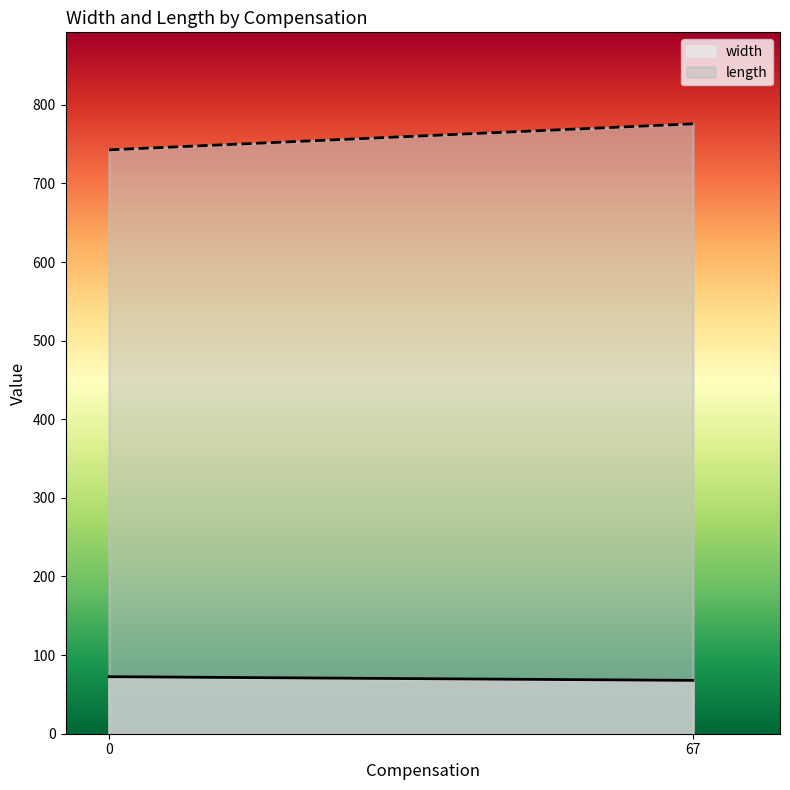

What is the total value across all series at 67?

843.6